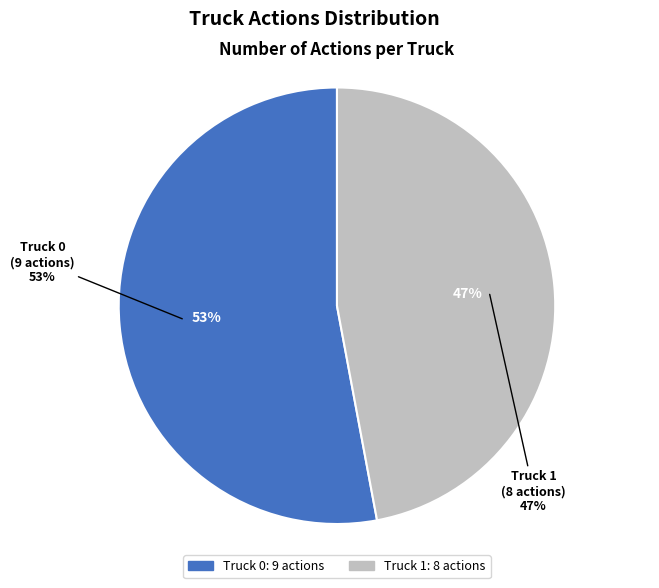

What is the smallest slice in the pie chart?

Truck 1